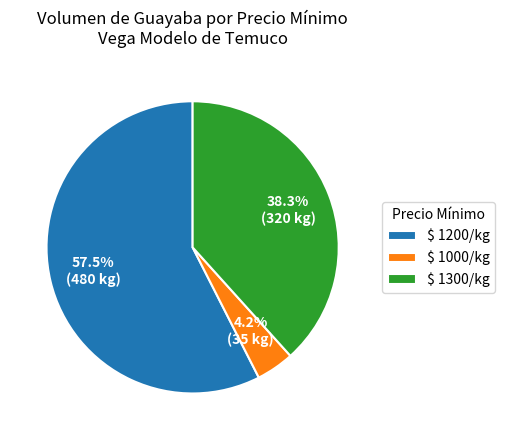

How many segments does this pie chart have?

3